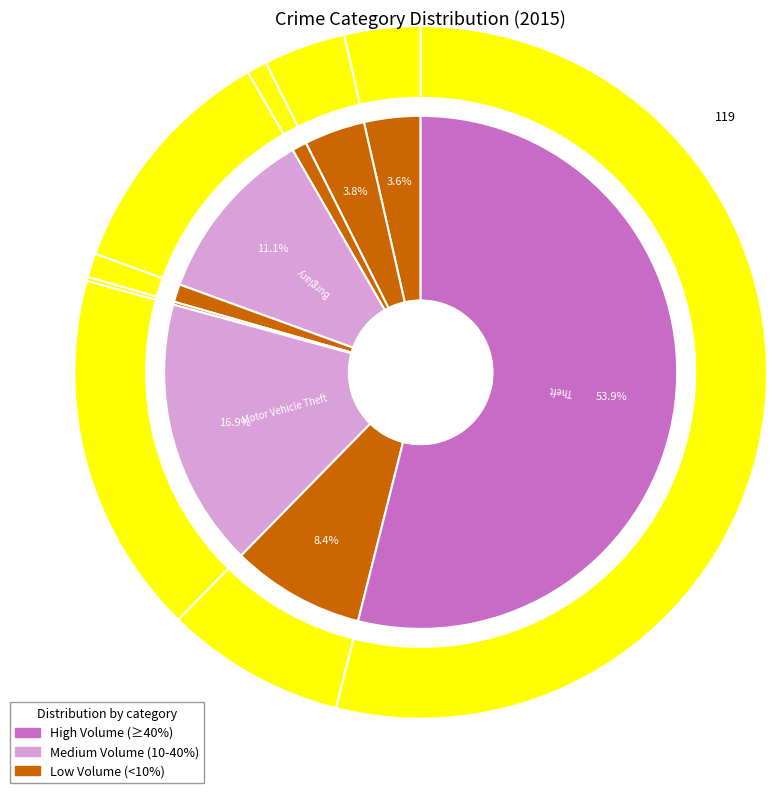

To the nearest percent, what is the difference between the Burglary and Criminal Sexual Assault slice percentages?

10%